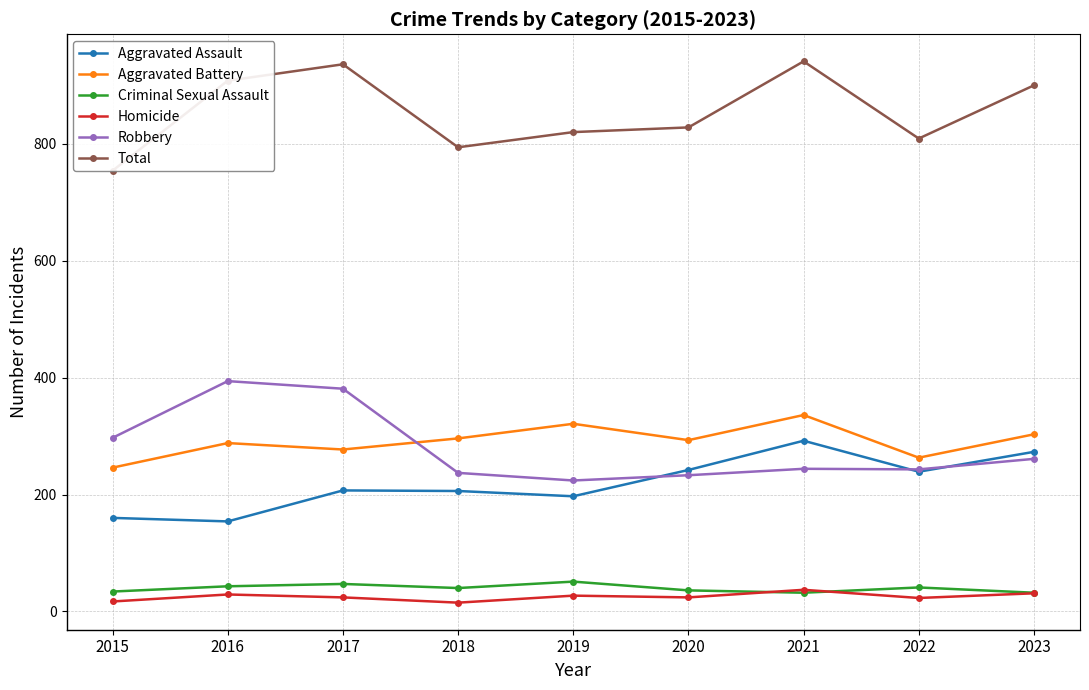

List the series in order of their peak value, highest first.

Total, Robbery, Aggravated Battery, Aggravated Assault, Criminal Sexual Assault, Homicide